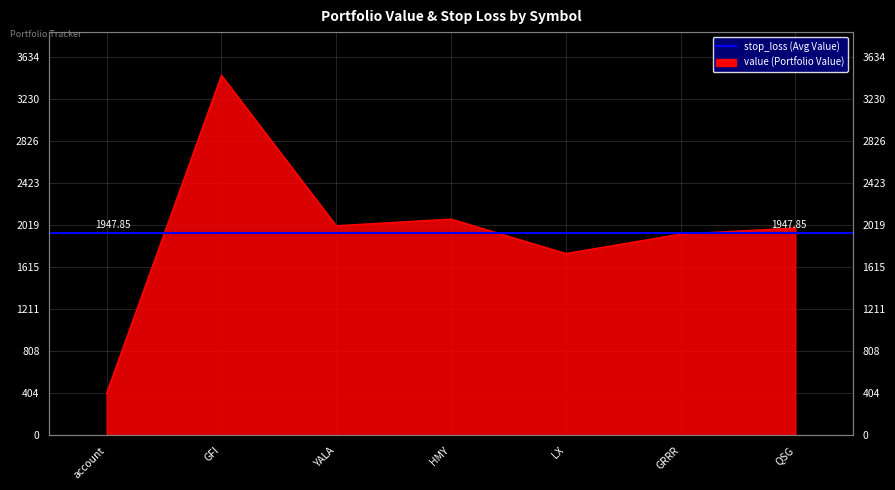

Reading left to right, transcribe all the data shown in this chart.

405.0	3461.0	2014.9	2078.8	1747.8	1934.3	1993.0